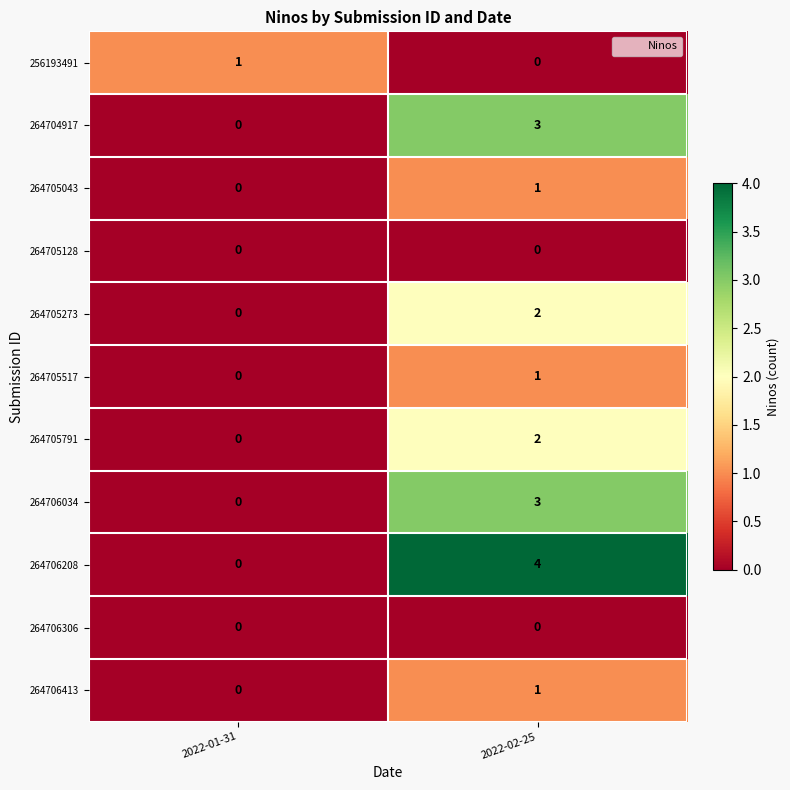

How many categories are shown in the chart?

2